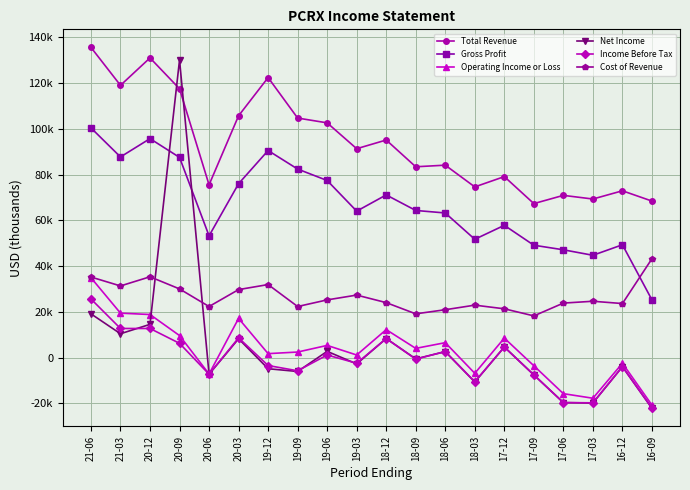

How many times do Cost of Revenue and Net Income cross each other?

2